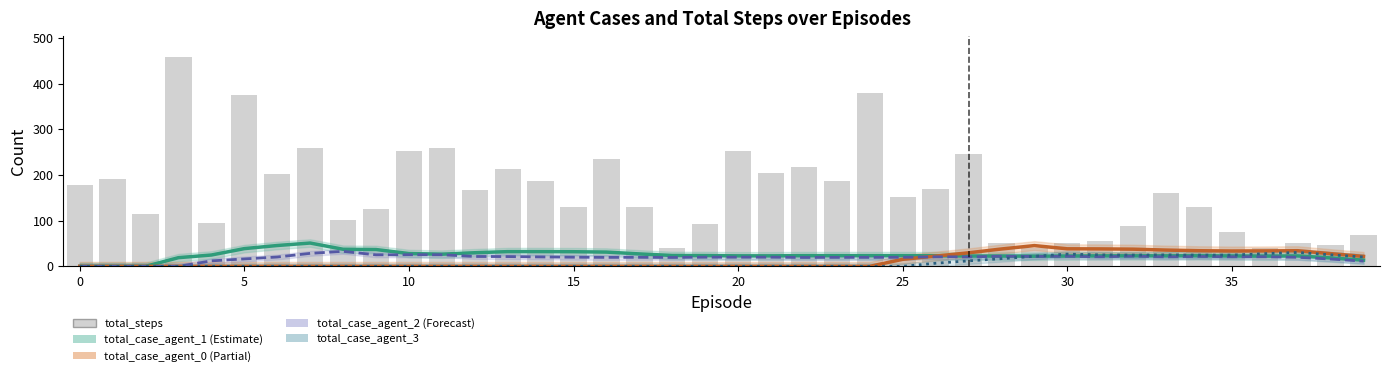

What is the average value?

162